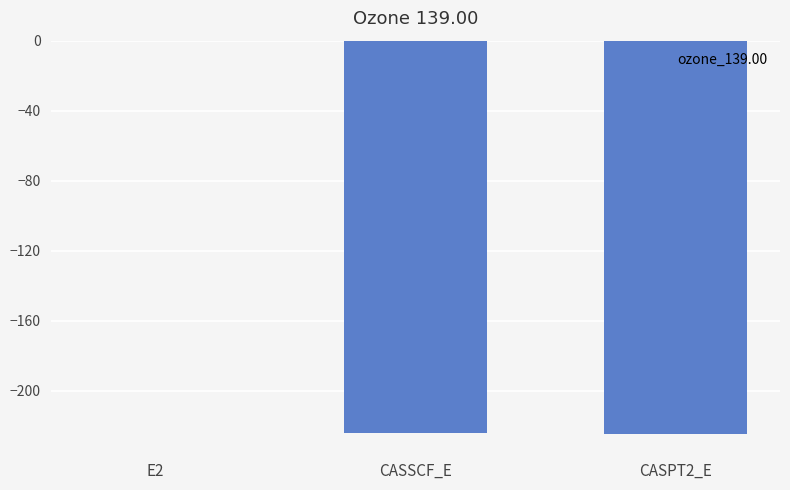

Where does the data first go above -224?

E2